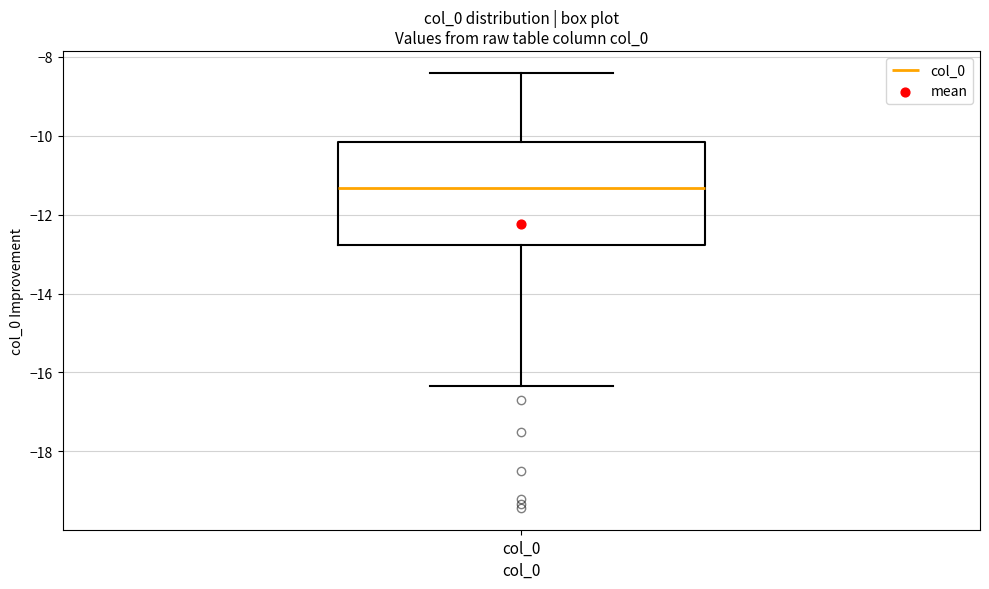

Transcribe this box plot: give where the median line is, the range the box spans, and where the two whiskers end, as read against the y-axis. The values are not printed on the chart, so give them approximately, as read against the axis.

median -11.4, box -12.8 to -10.2, whiskers -16.4 to -8.4